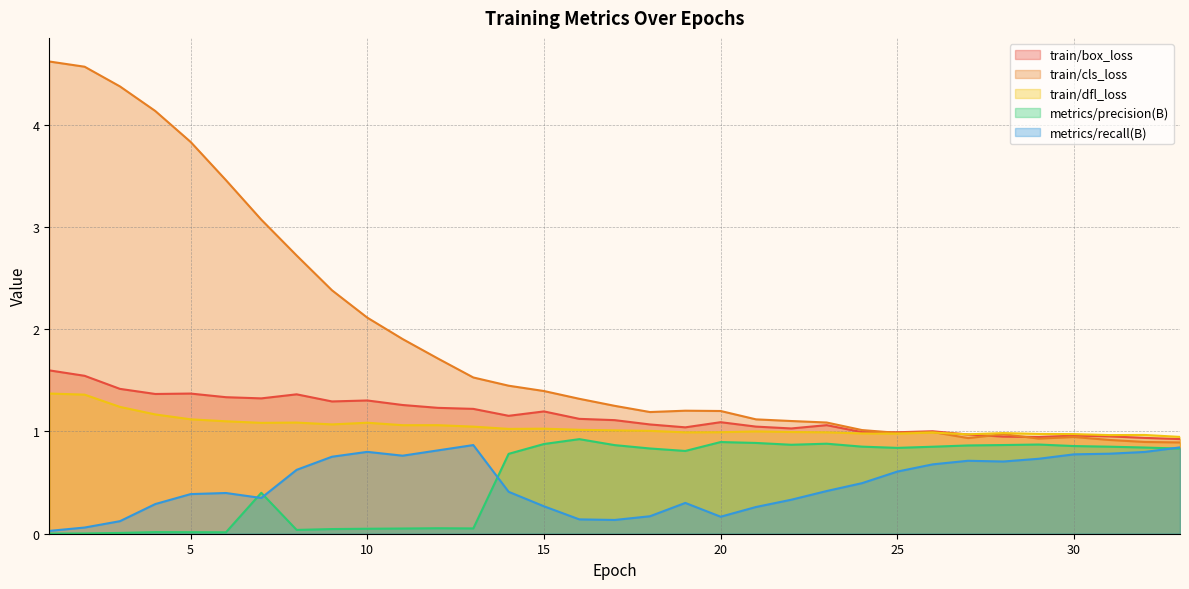

What is the maximum value for metrics/recall(B)?

0.9